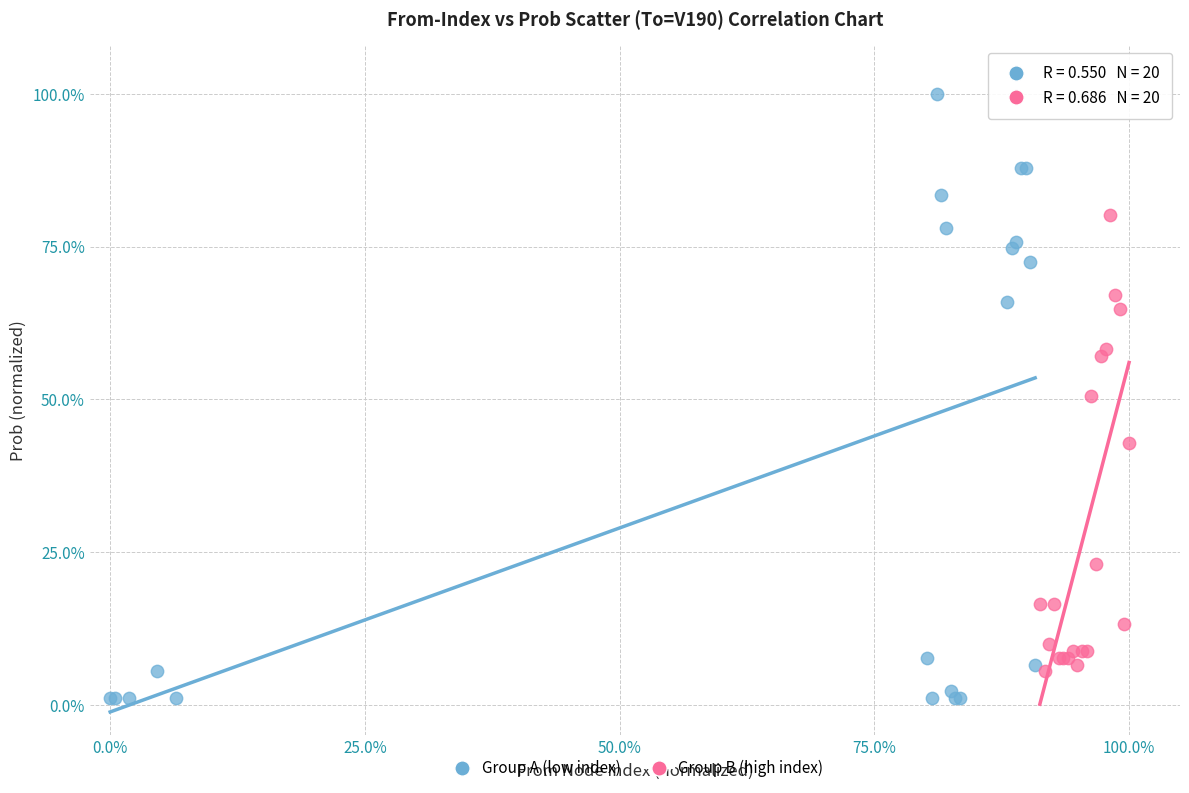

Which series contains the highest Y value?

Group A (low index)